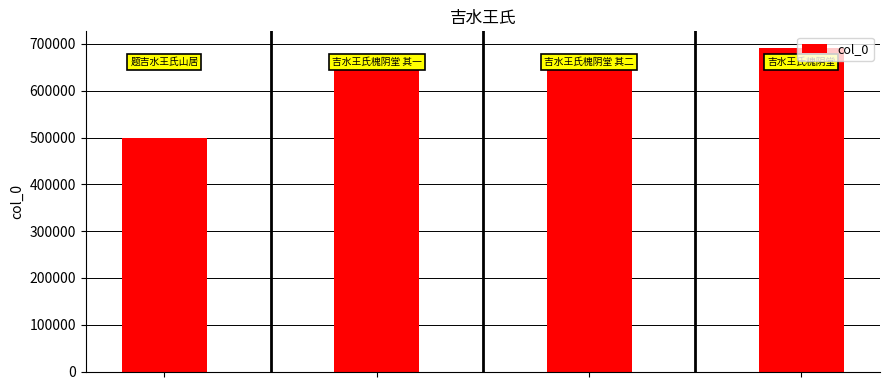

Are the bars horizontal?

No